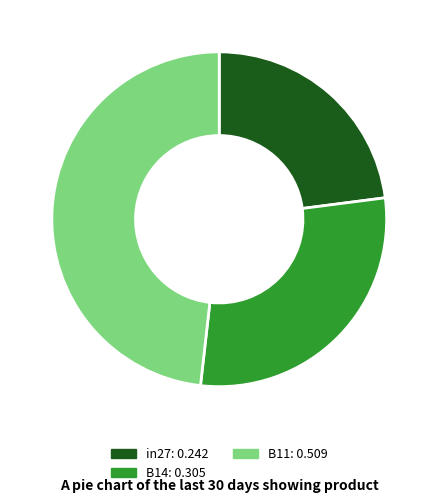

How many slices are in this pie chart?

3